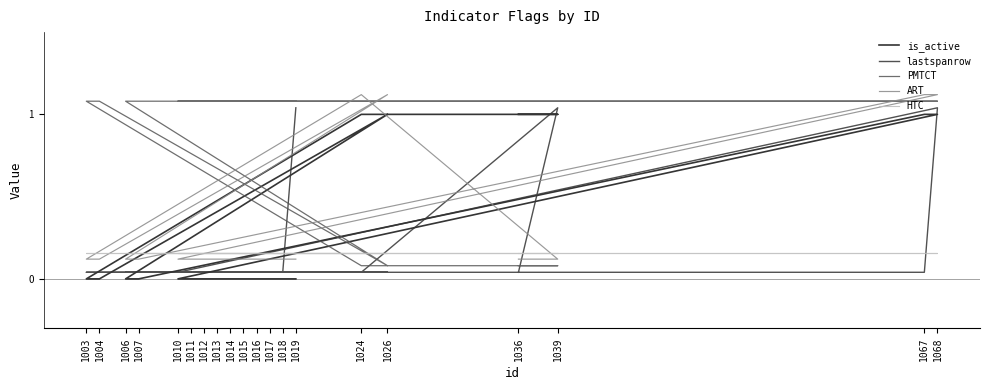

What is the difference between the maximum and second lowest values in the lastspanrow series?

1.0